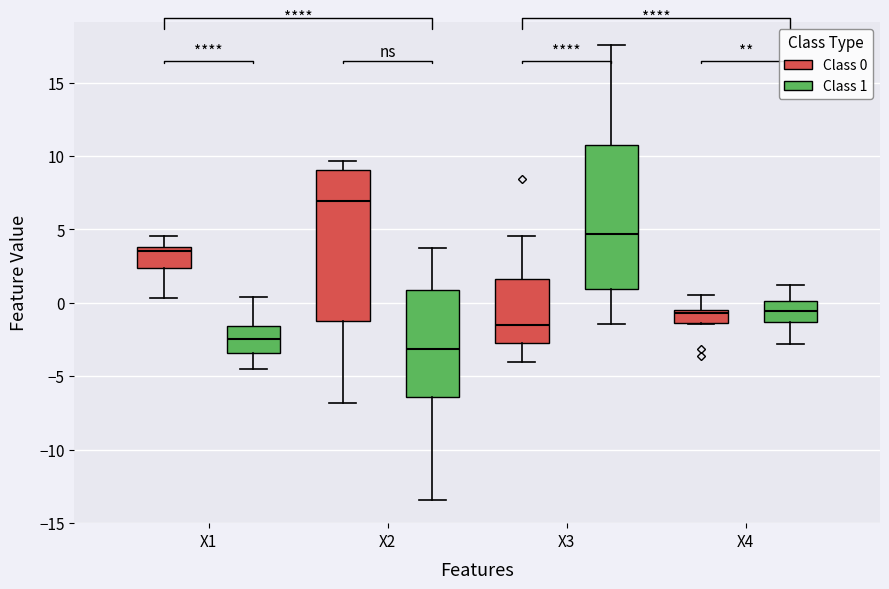

Reading left to right, read every box against the y-axis: the position of its median line, the range the box covers, and the ends of its whiskers. The values are not printed on the chart, so give them approximately, as read against the axis.

X1 (Class 0): median 3.5, box 2.5 to 4.0, whiskers 0.5 to 4.5
X1 (Class 1): median -2.5, box -3.5 to -1.5, whiskers -4.5 to 0.5
X2 (Class 0): median 7.0, box -1.0 to 9.0, whiskers -7.0 to 9.5
X2 (Class 1): median -3.0, box -6.5 to 1.0, whiskers -13.5 to 3.5
X3 (Class 0): median -1.5, box -2.5 to 1.5, whiskers -4.0 to 4.5
X3 (Class 1): median 4.5, box 1.0 to 11.0, whiskers -1.5 to 17.5
X4 (Class 0): median -0.5 (just below the box's upper edge), box -1.5 to -0.5, whiskers -1.5 to 0.5
X4 (Class 1): median -0.5, box -1.5 to 0.0, whiskers -3.0 to 1.0